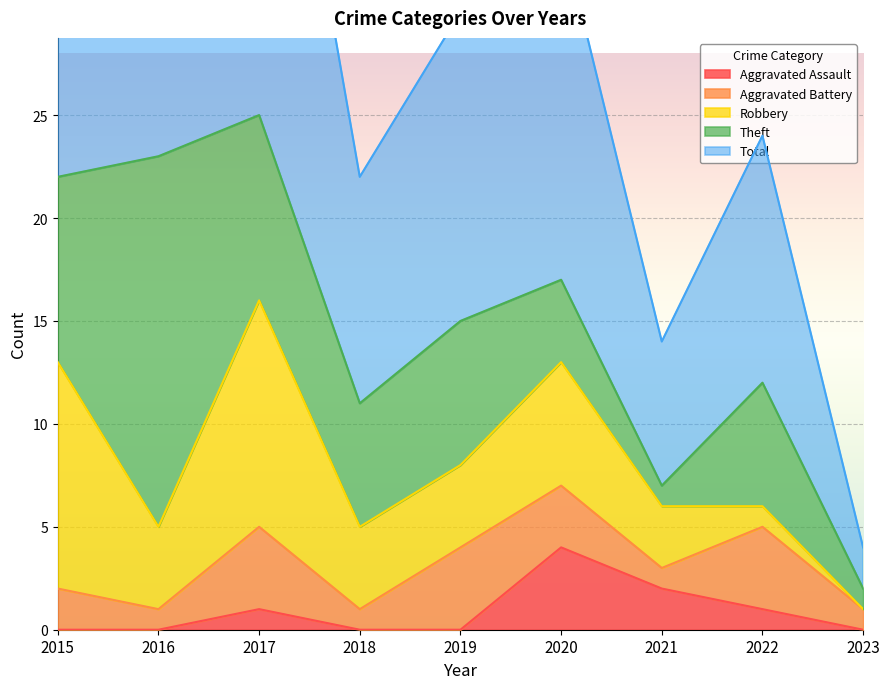

How many data points in Aggravated Assault are above 0?

4